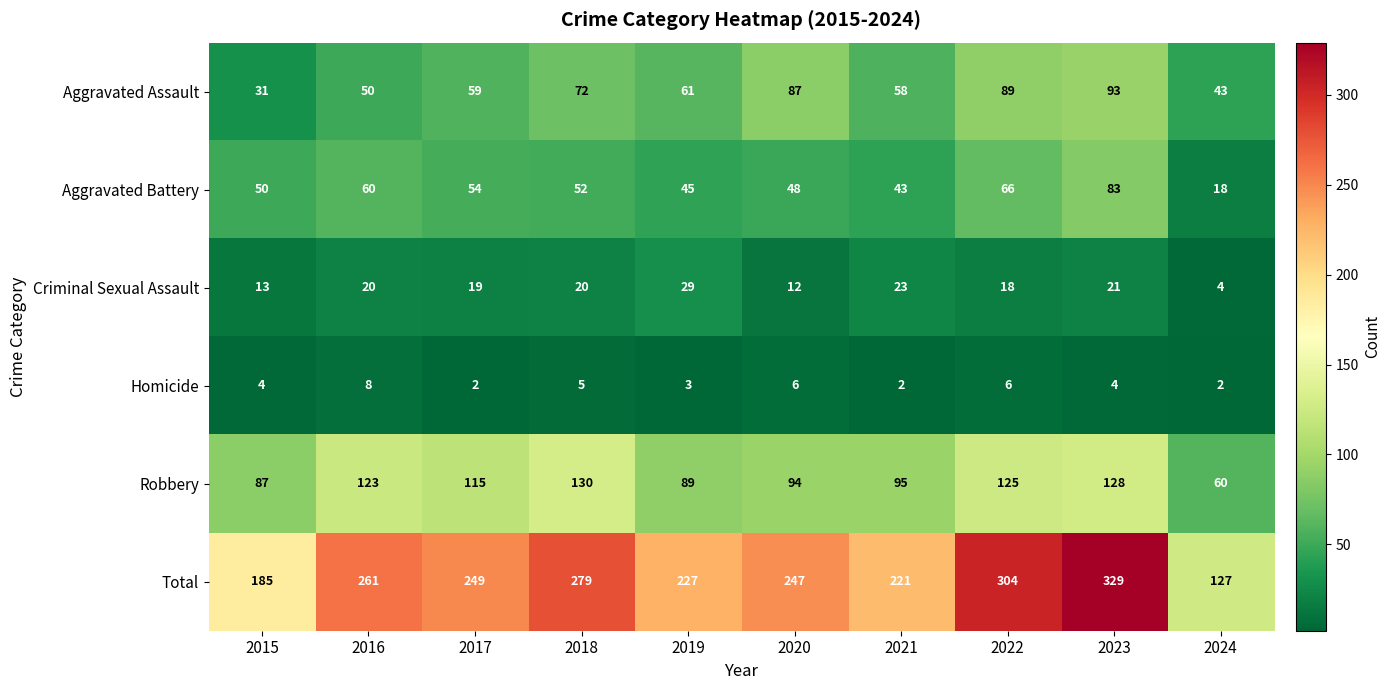

Read the Aggravated Assault value at 2016, to the nearest 5.

50